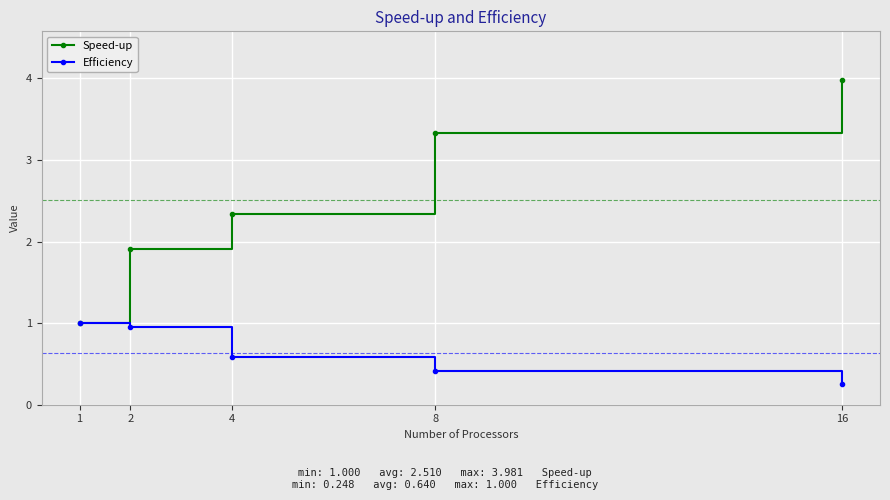

At which category is the sum across all series the highest?

16